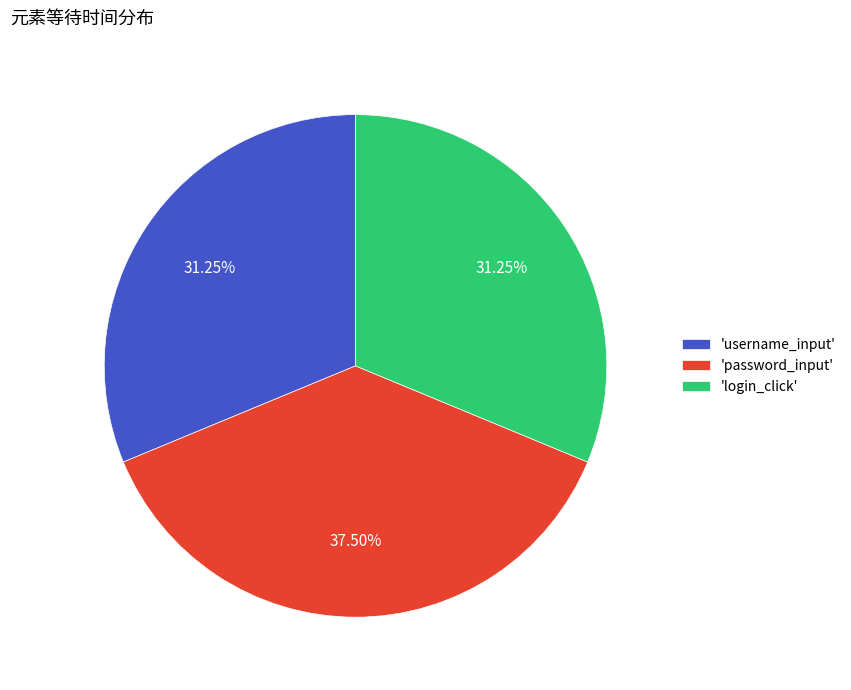

How many segments does this pie chart have?

3